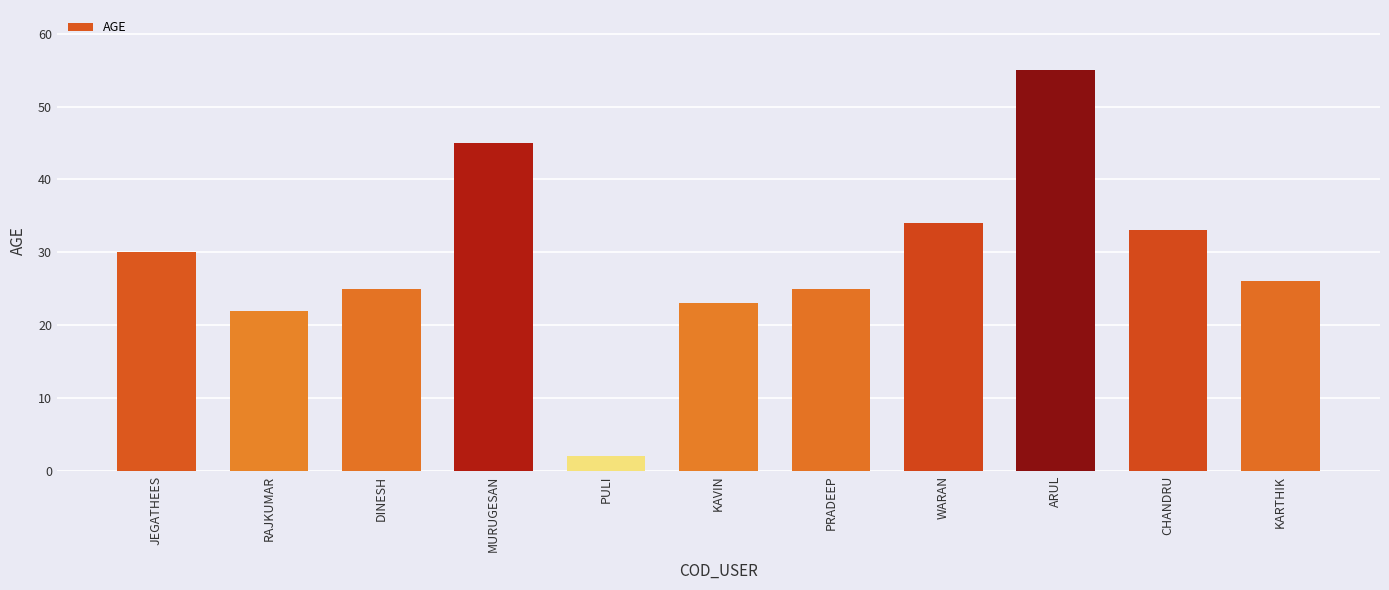

What is the smallest value displayed?

2